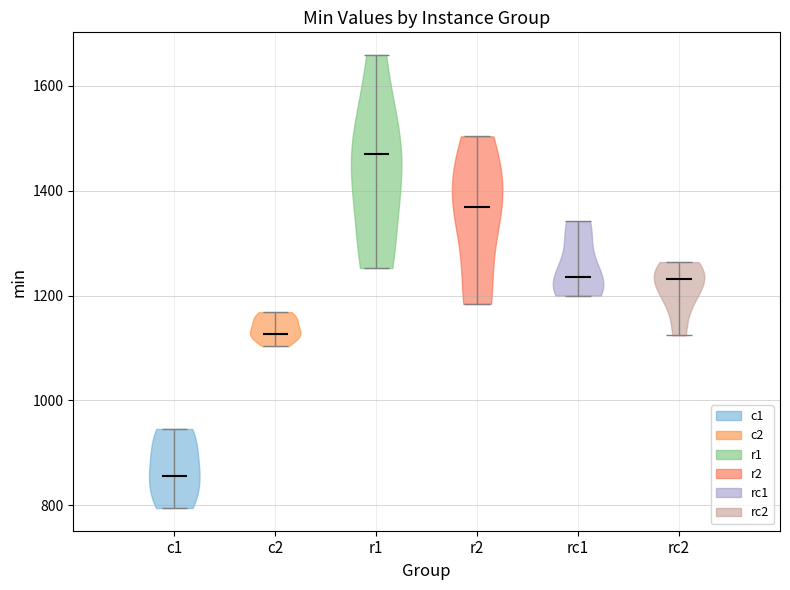

Reading left to right, read every violin against the y-axis: where its median line is, and the lowest and highest points it reaches. The values are not printed on the chart, so give them approximately, as read against the axis.

c1: median line 860, lowest point 800, highest point 940
c2: median line 1120, lowest point 1100, highest point 1160
r1: median line 1460, lowest point 1260, highest point 1660
r2: median line 1360, lowest point 1180, highest point 1500
rc1: median line 1240, lowest point 1200, highest point 1340
rc2: median line 1240, lowest point 1120, highest point 1260